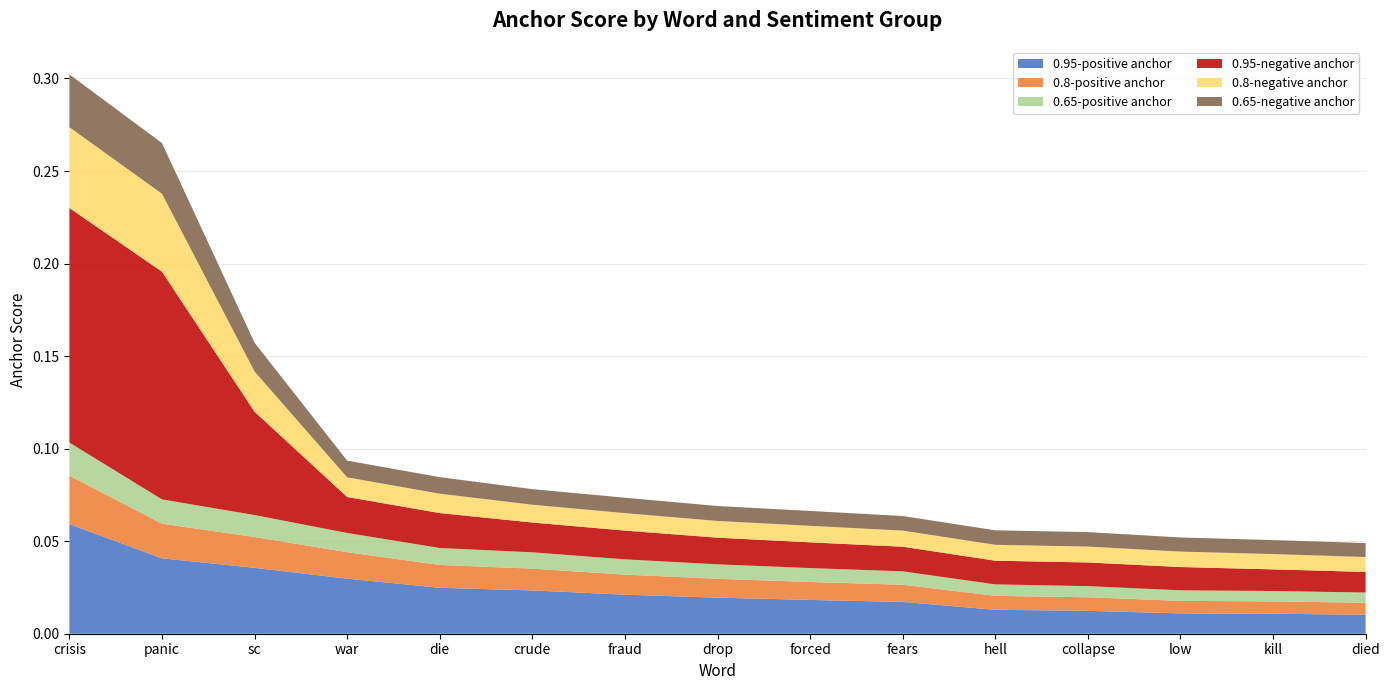

Reading left to right, extract all data points from this chart.

0.95-positive anchor: 0.1	0.0	0.0	0.0	0.0	0.0	0.0	0.0	0.0	0.0	0.0	0.0	0.0	0.0	0.0
0.8-positive anchor: 0.0	0.0	0.0	0.0	0.0	0.0	0.0	0.0	0.0	0.0	0.0	0.0	0.0	0.0	0.0
0.65-positive anchor: 0.0	0.0	0.0	0.0	0.0	0.0	0.0	0.0	0.0	0.0	0.0	0.0	0.0	0.0	0.0
0.95-negative anchor: 0.1	0.1	0.1	0.0	0.0	0.0	0.0	0.0	0.0	0.0	0.0	0.0	0.0	0.0	0.0
0.8-negative anchor: 0.0	0.0	0.0	0.0	0.0	0.0	0.0	0.0	0.0	0.0	0.0	0.0	0.0	0.0	0.0
0.65-negative anchor: 0.0	0.0	0.0	0.0	0.0	0.0	0.0	0.0	0.0	0.0	0.0	0.0	0.0	0.0	0.0